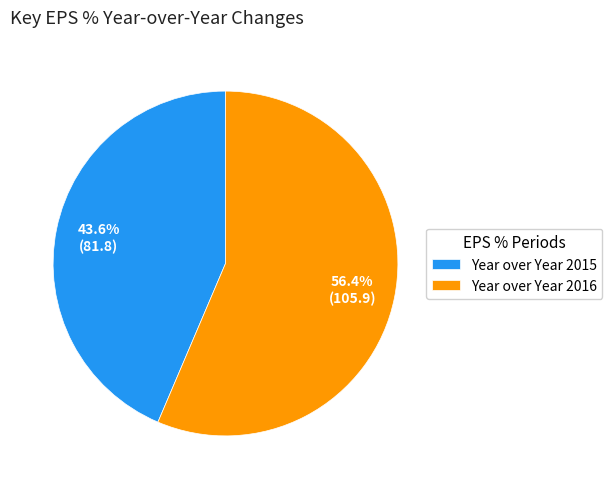

Which category has the biggest portion of the pie?

Year over Year 2016